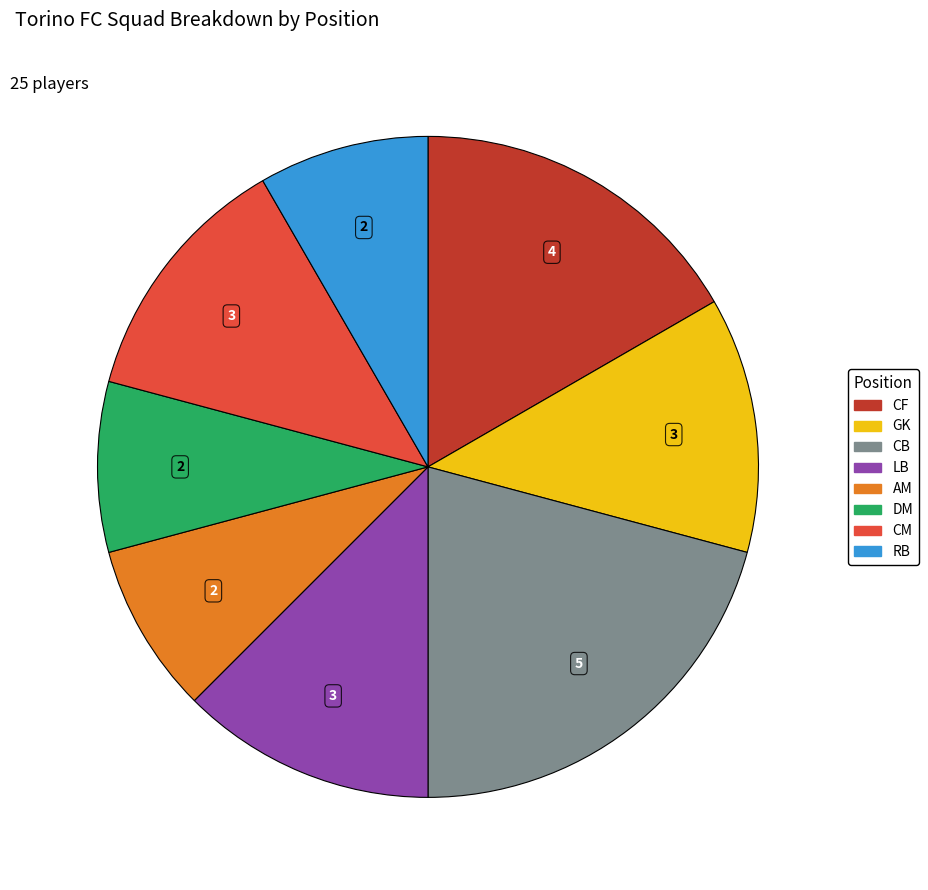

Does any single category account for the majority?

No